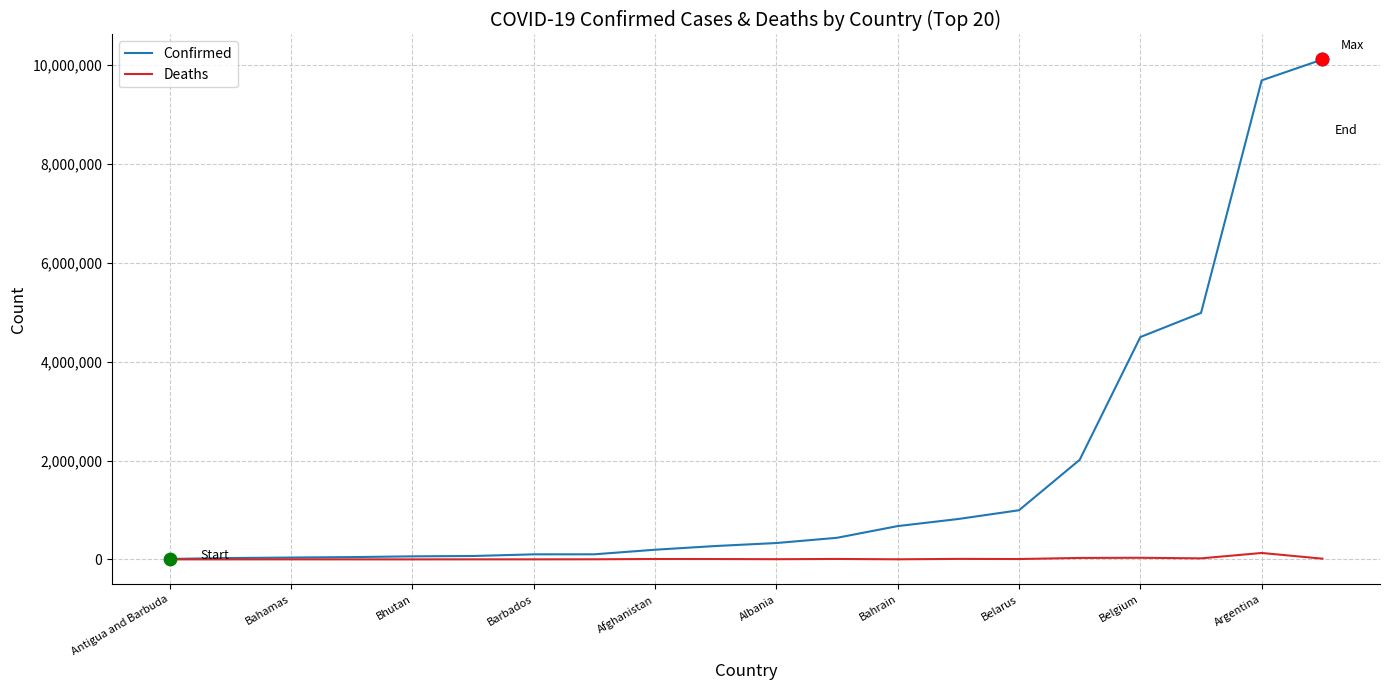

At how many categories does at least one series exceed 3258261?

4